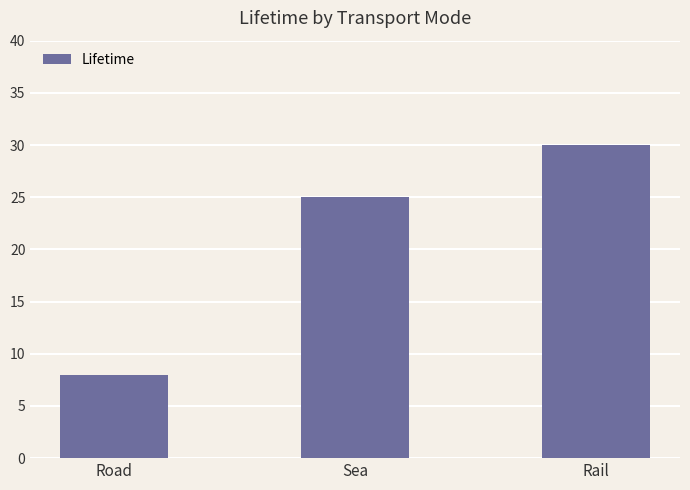

Which label corresponds to the smallest value in the chart?

Road